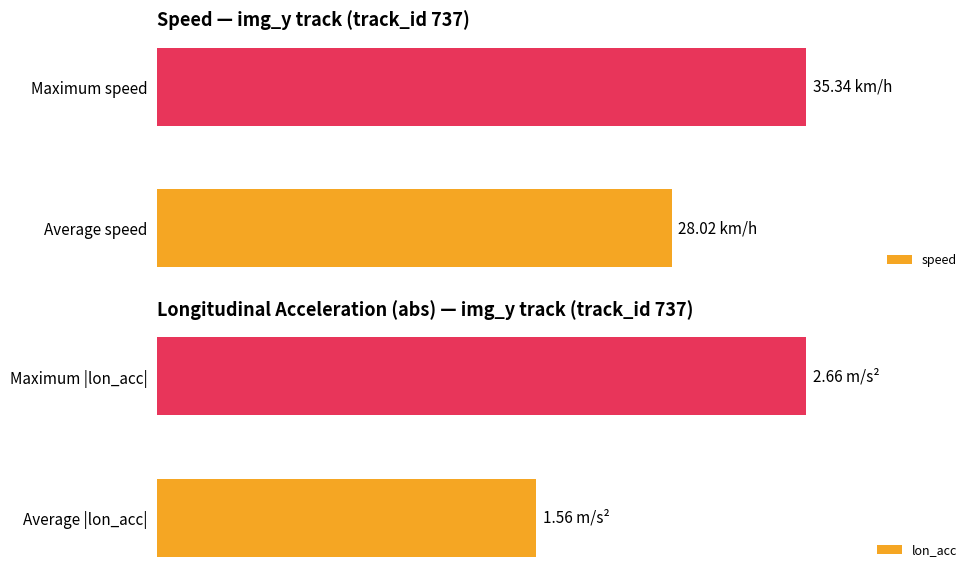

What is the difference between the speed values at Maximum speed and Average speed?

7.3